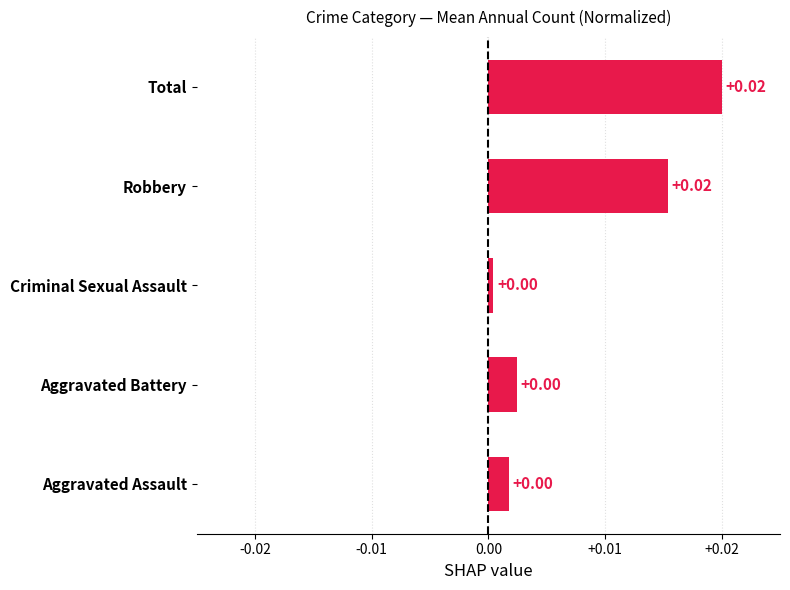

Between Robbery and Aggravated Battery, which is larger?

Robbery